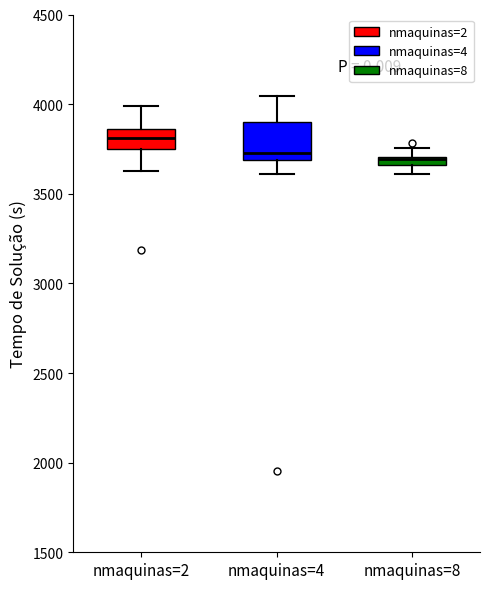

Where does the upper whisker of the box for nmaquinas=8 end on the y-axis? The values are not printed on the chart, so give them approximately, as read against the axis.

3750